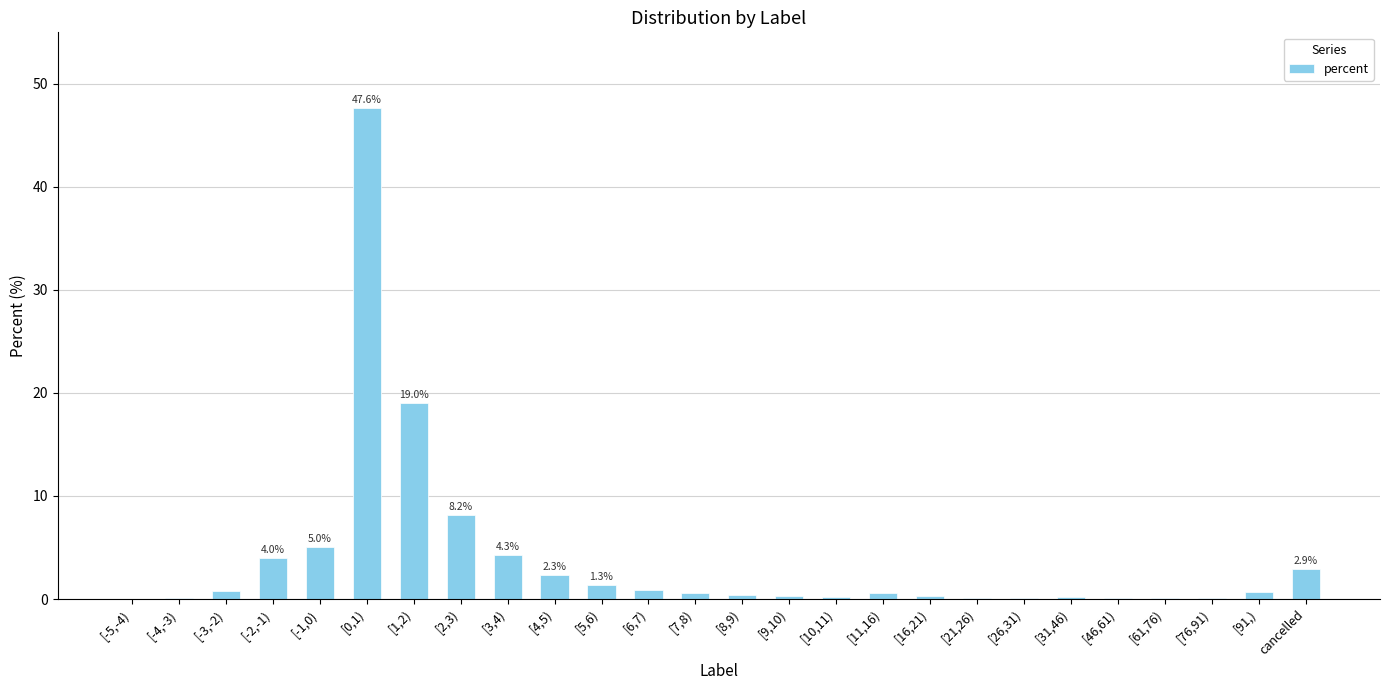

True or false: the data shows 0.2 at [10,11).

True